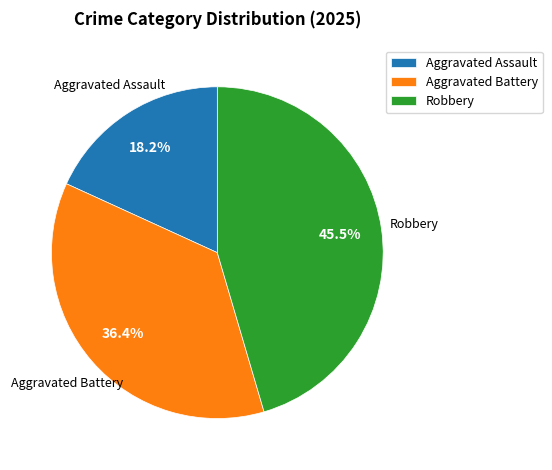

To the nearest percent, what is the difference between the Aggravated Battery and Aggravated Assault slice percentages?

18%